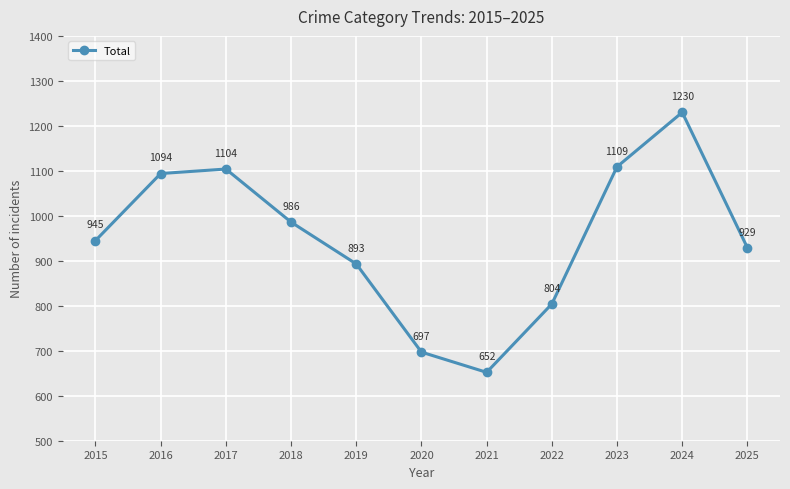

Where is the first local minimum?

2021